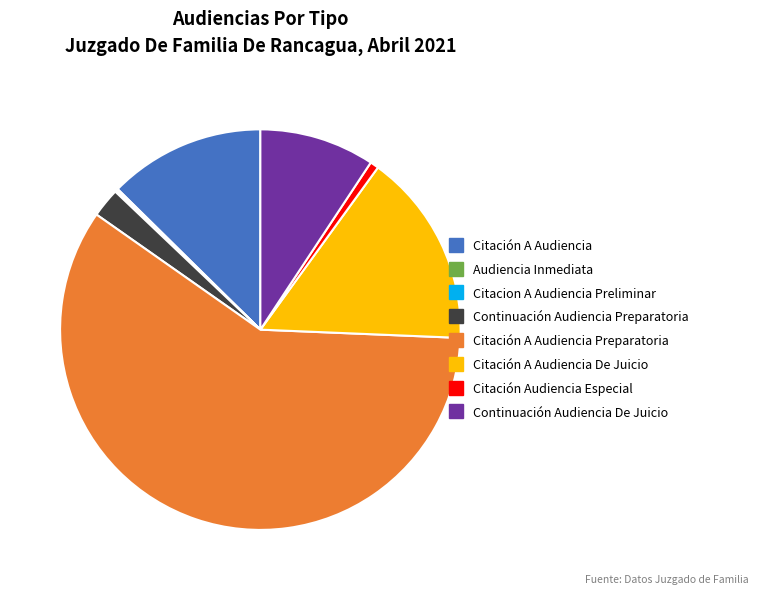

Is there any slice that represents more than half of the pie?

Yes